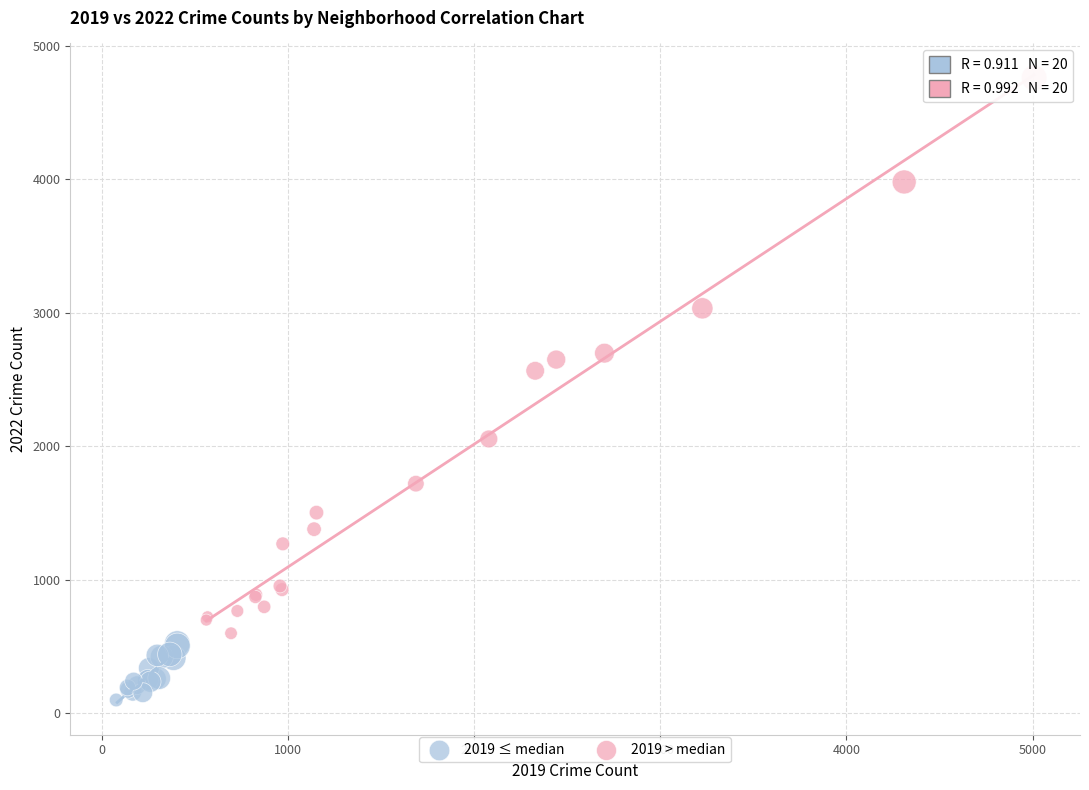

Which series reaches the maximum Y coordinate?

2019 > median